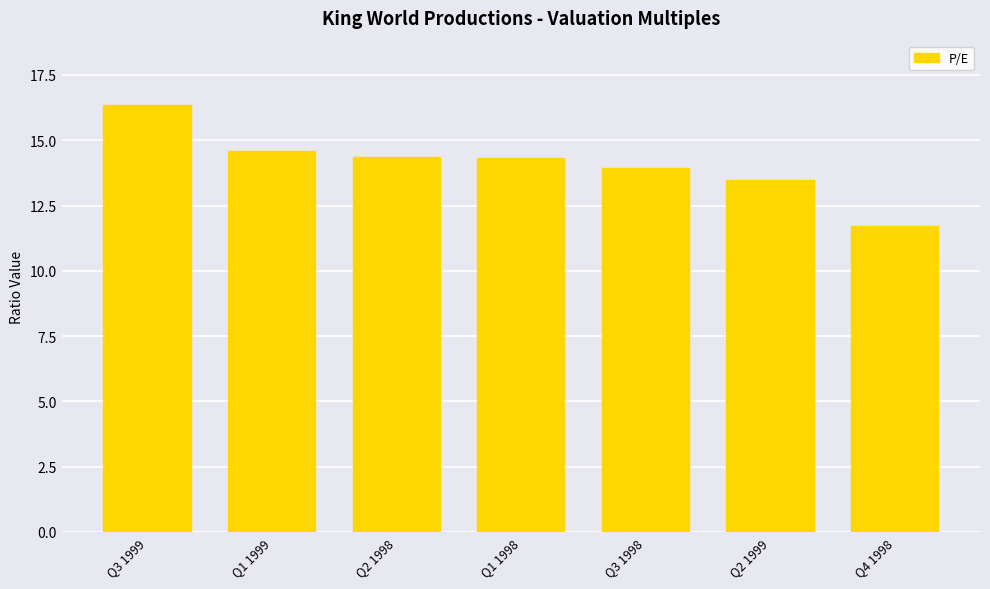

How many series are shown in this chart?

1